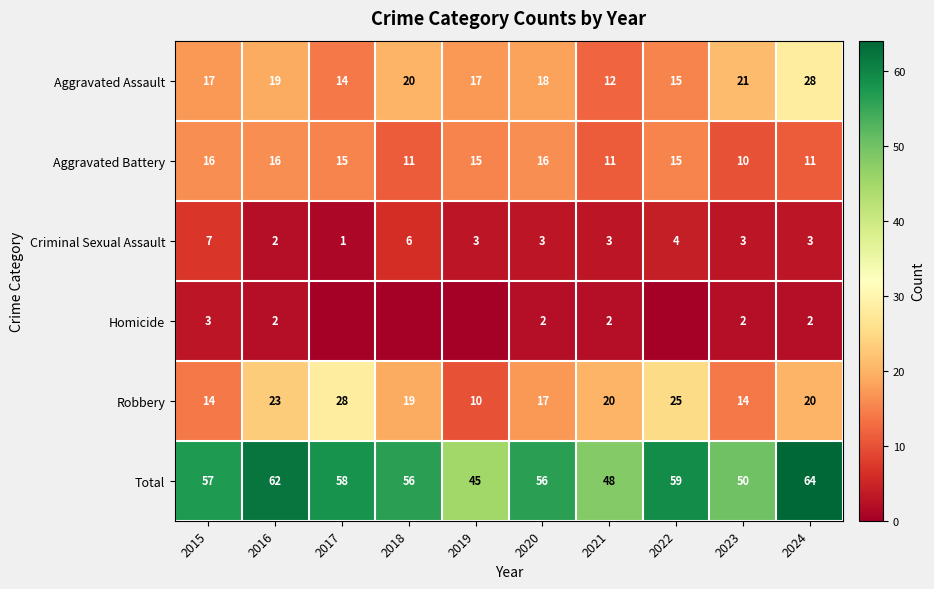

What is the difference between the maximum and second lowest values in the Robbery series?

14